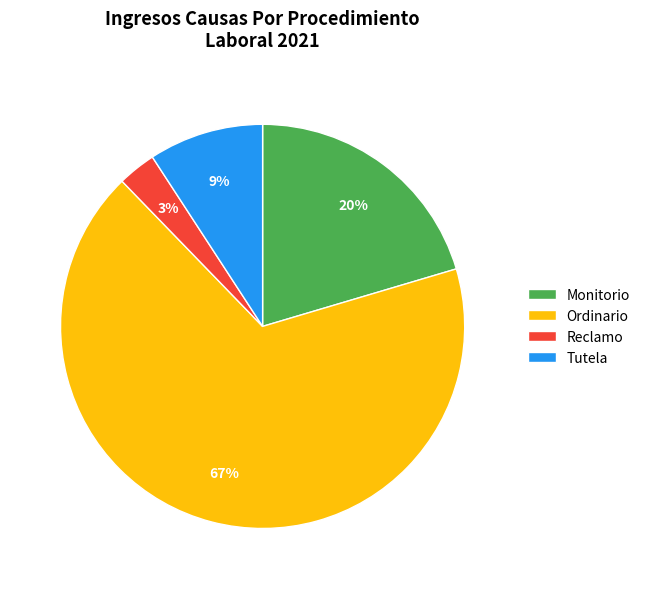

Between Tutela and Monitorio, which is larger?

Monitorio